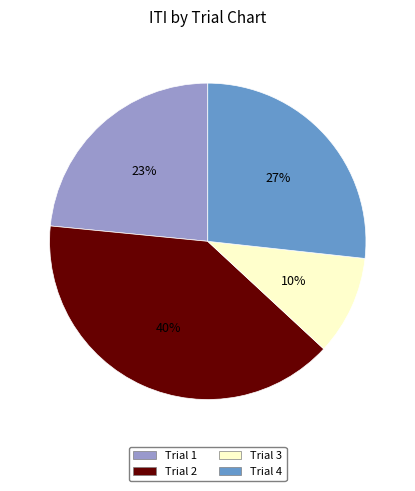

Does Trial 4 account for over 50% of the chart?

No